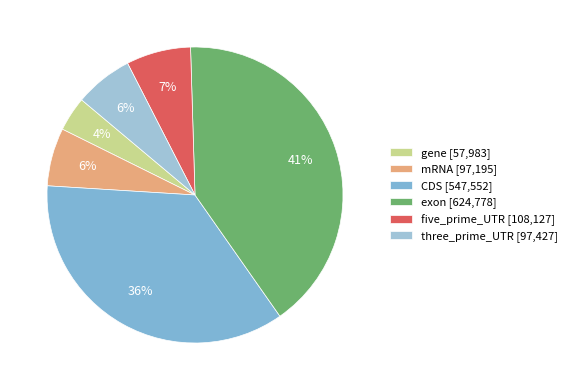

To the nearest percent, what percentage of the pie is exon?

41%